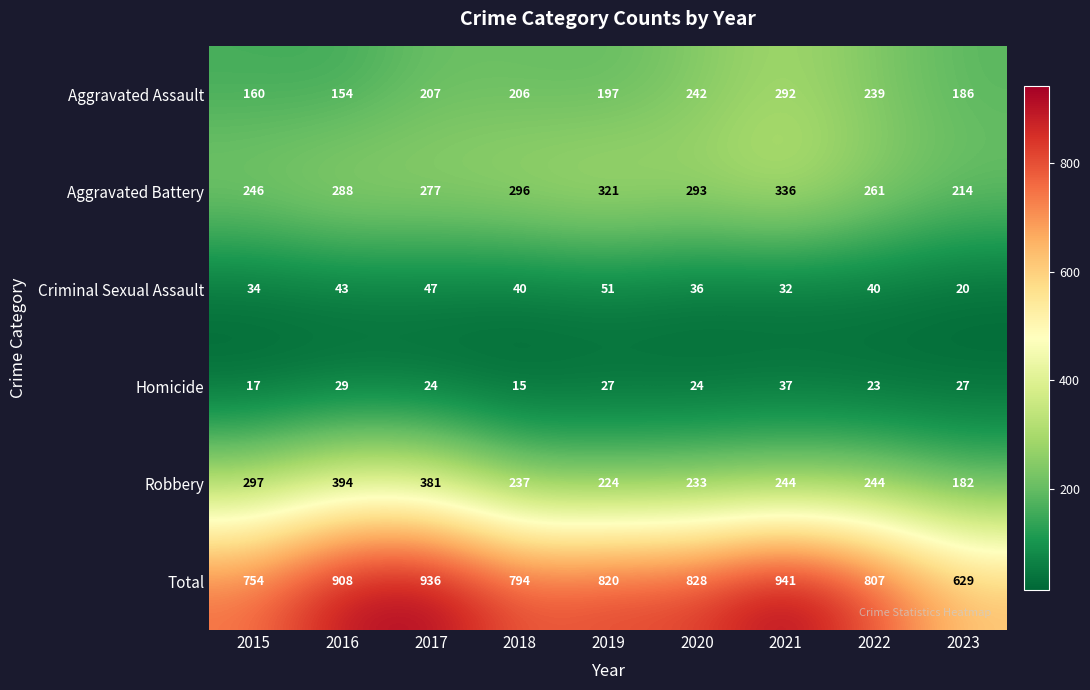

Read the Homicide value at 2022.

23